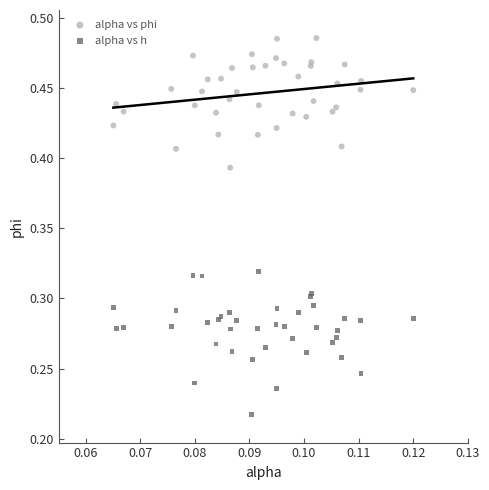

Which series contains the lowest Y value?

alpha vs h